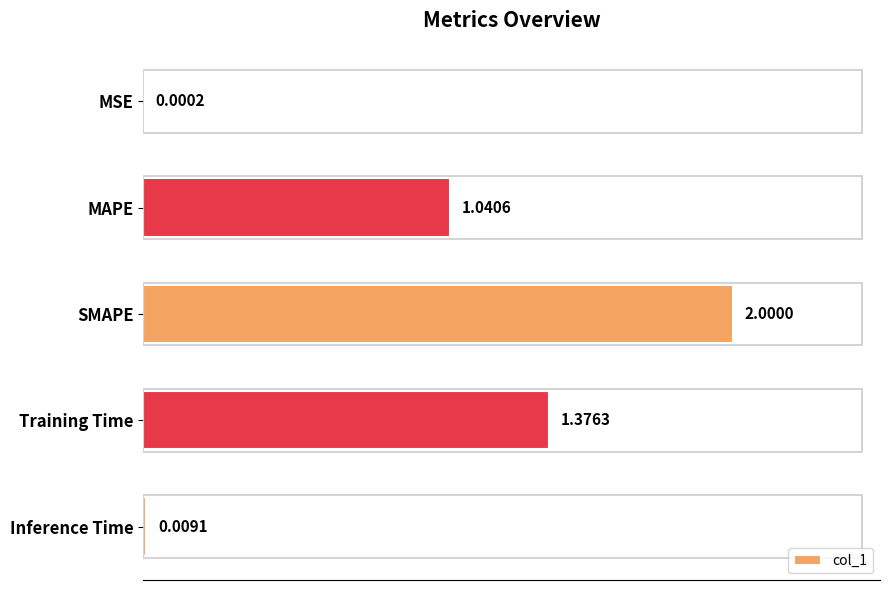

Which has a higher value, MSE or MAPE?

MAPE